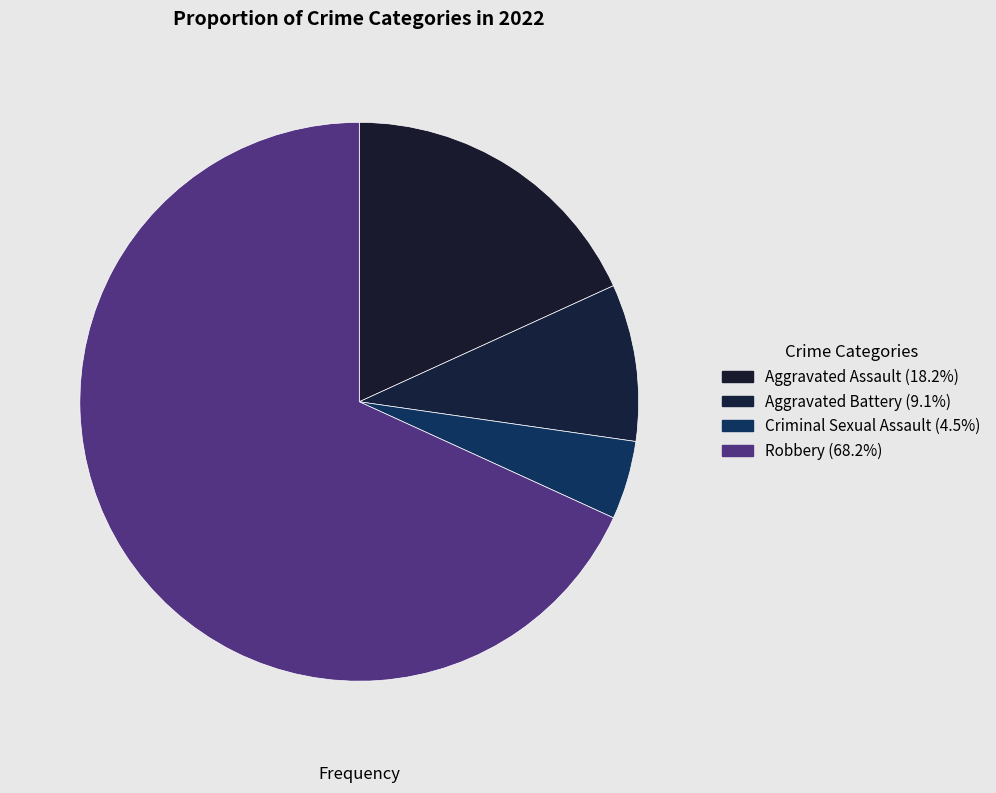

Does Aggravated Battery account for over 50% of the chart?

No